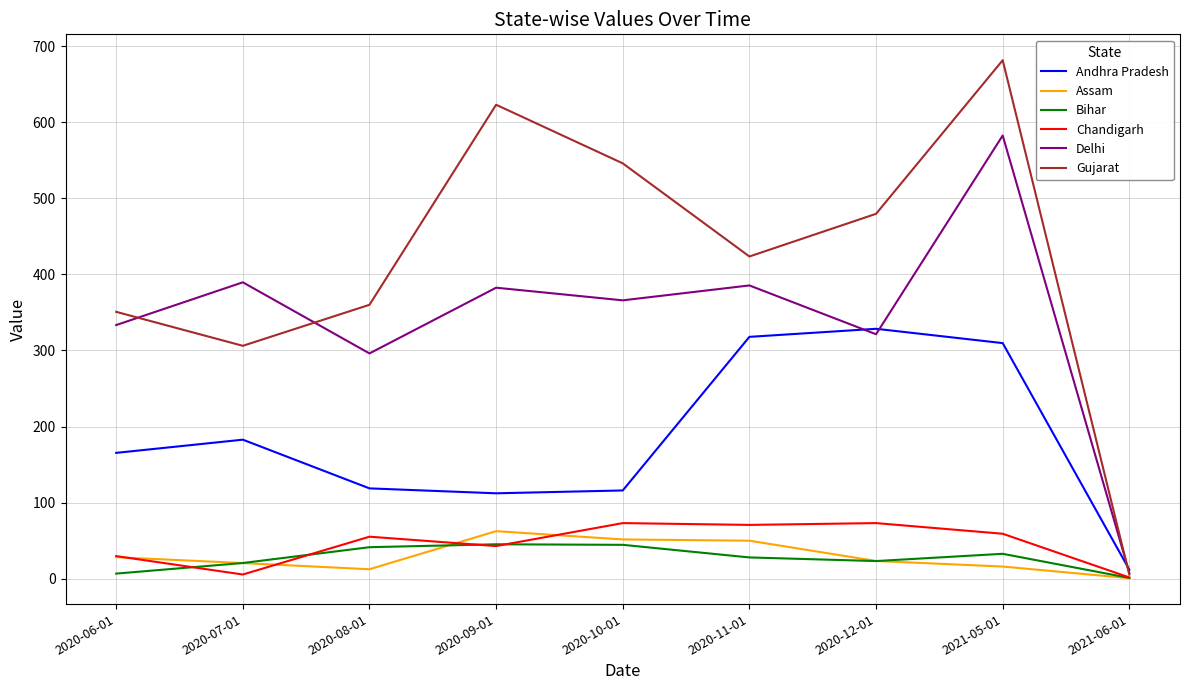

Is it true that Andhra Pradesh equals 12.0 at 2021-06-01?

True